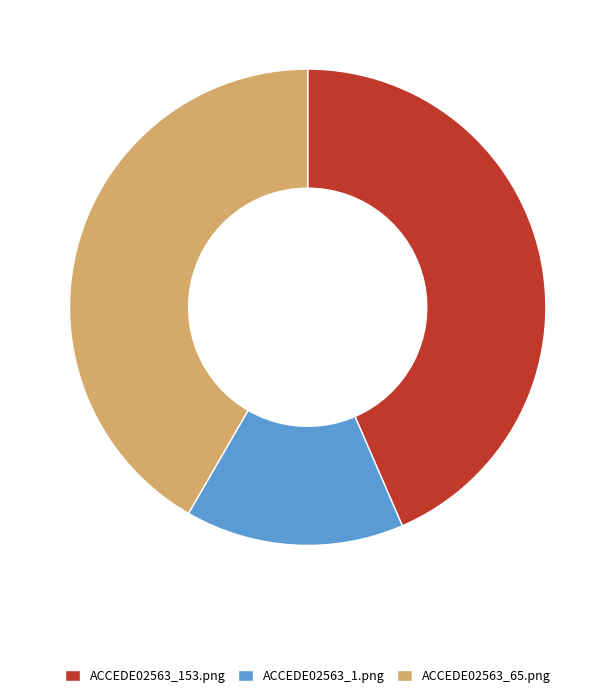

Which category has the biggest portion of the pie?

ACCEDE02563_153.png